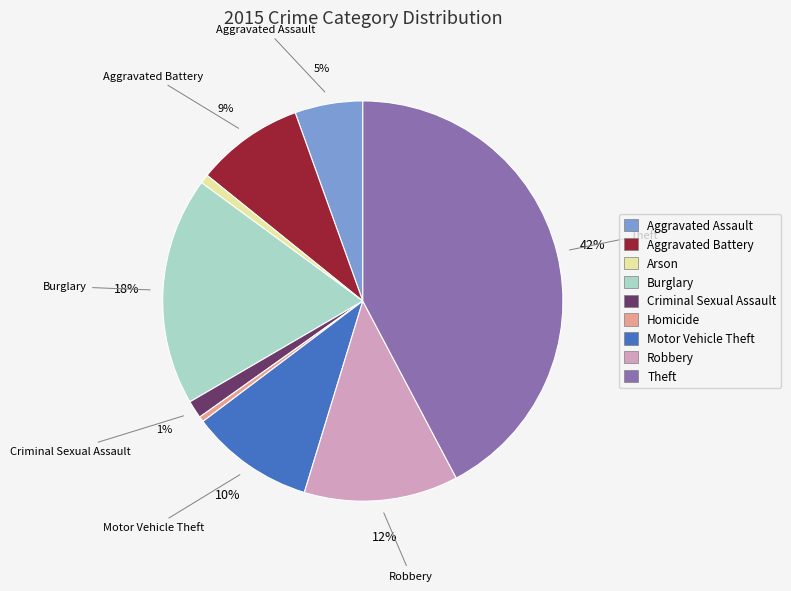

Which slice is the largest?

Theft